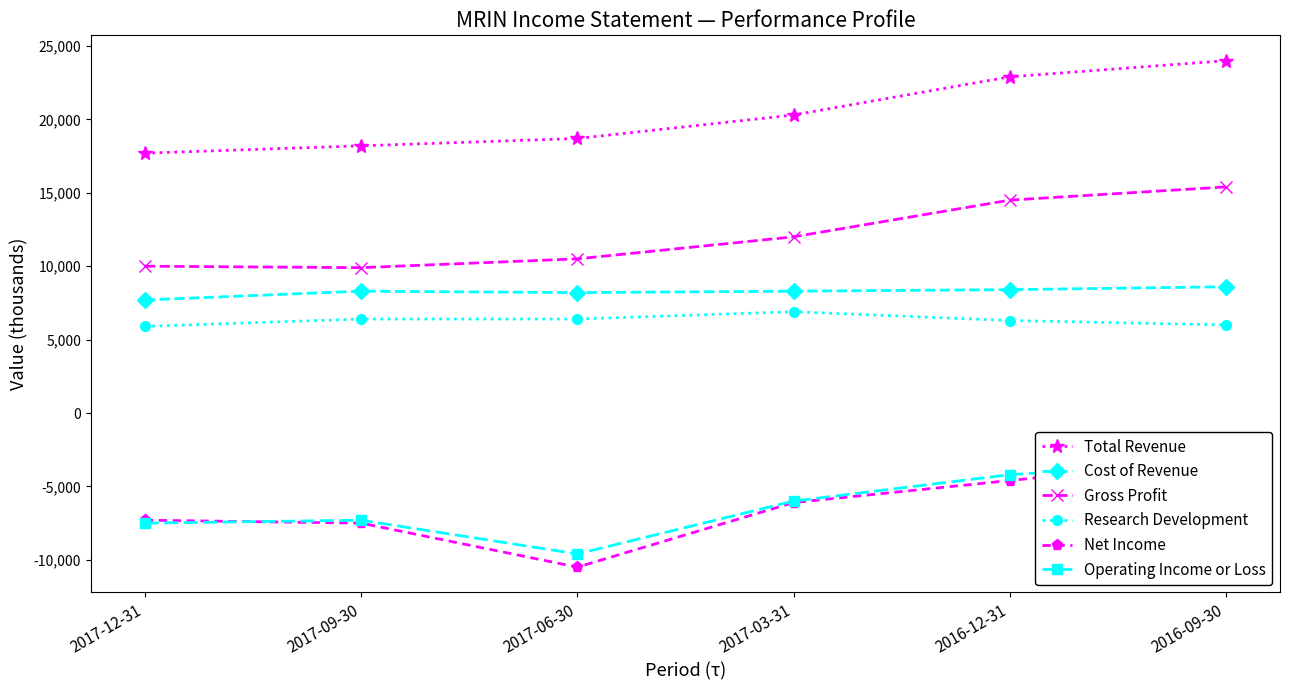

Is it true that Net Income equals -2961 at 2017-09-30?

False